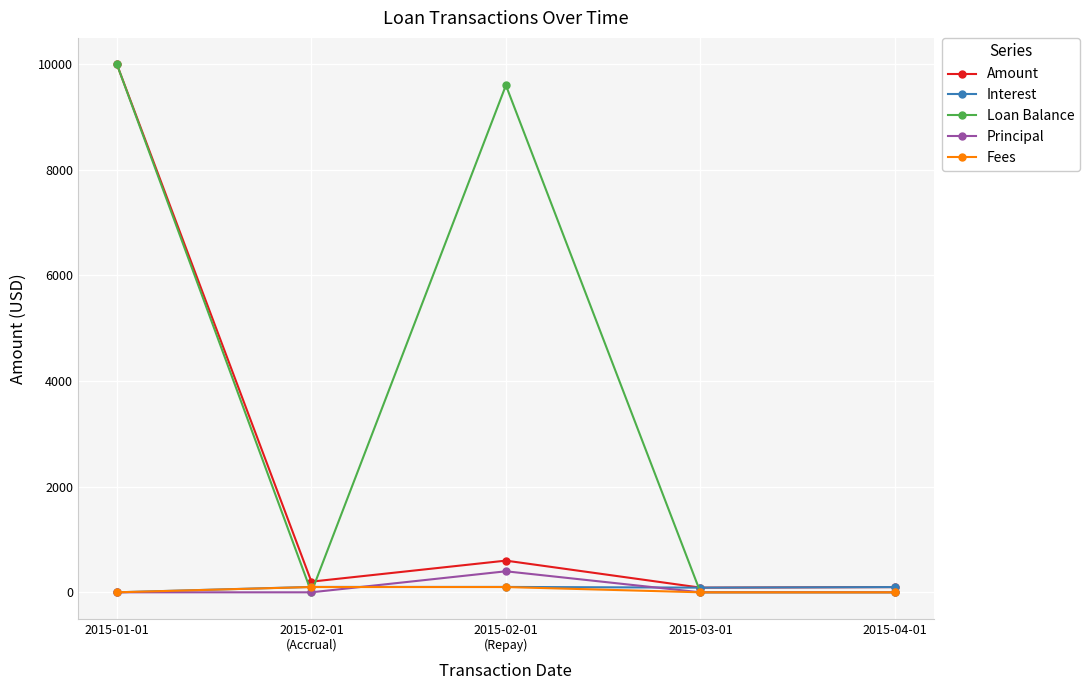

At which label does Loan Balance reach its peak?

2015-01-01